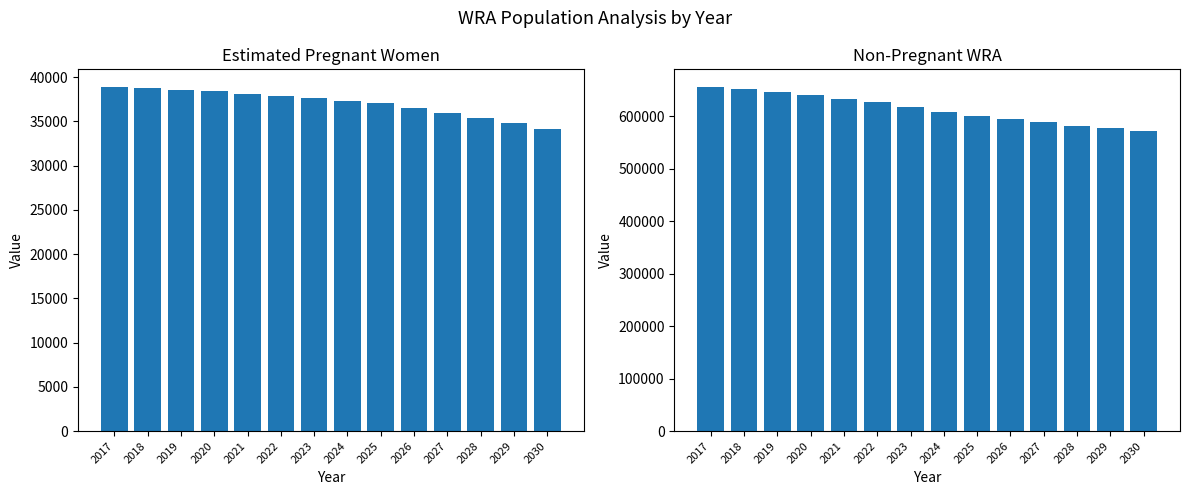

How many data points in Estimated pregnant women are less than 37634?

7